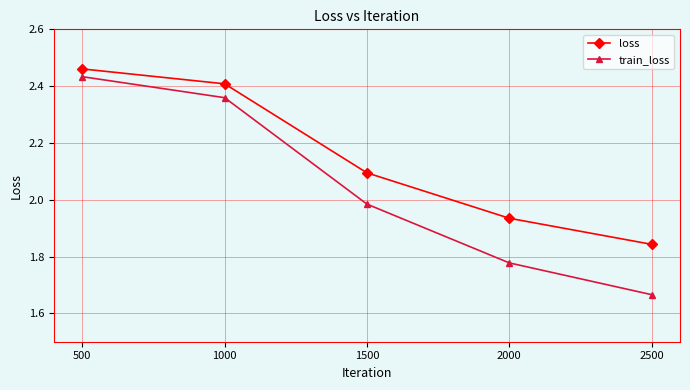

True or false: train_loss and loss intersect in this chart.

False